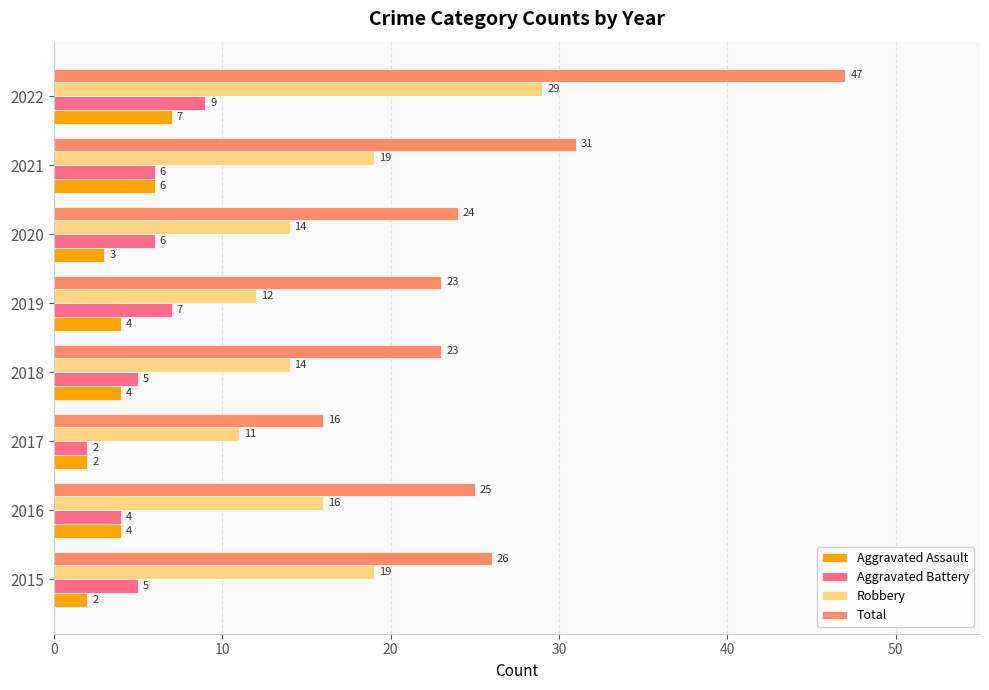

At which category is the sum across all series the highest?

2022